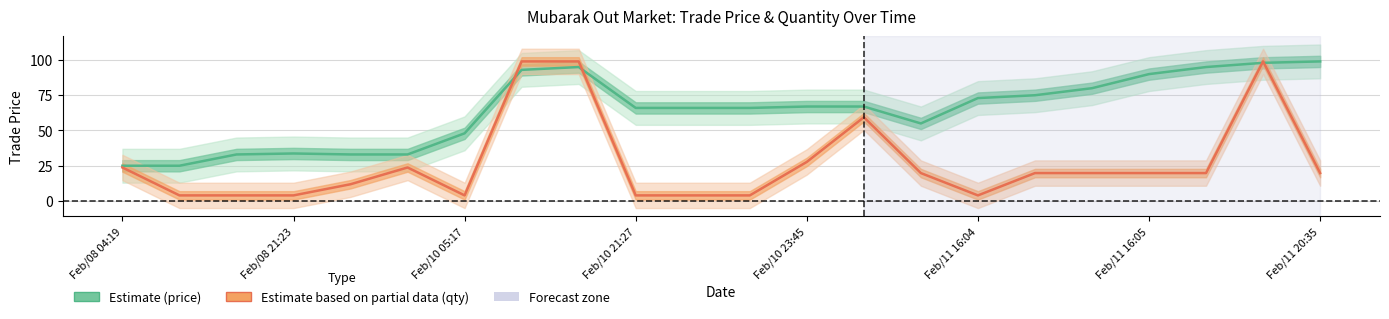

What value does the Trade Price series have at Feb/11 16:04?

73.0